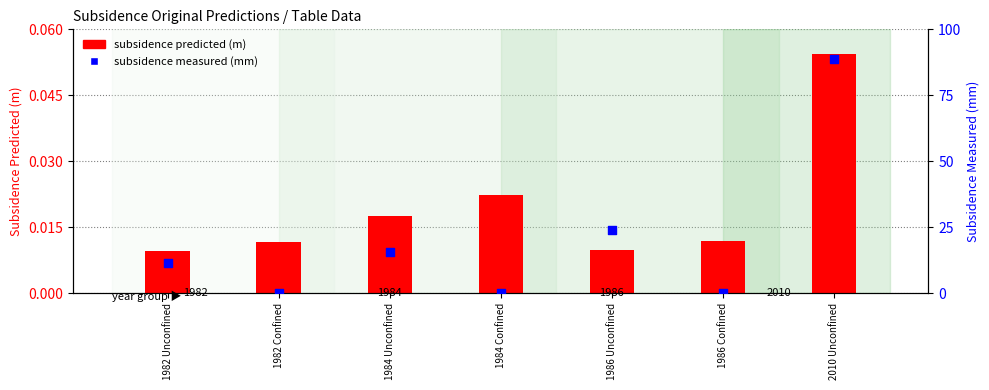

Which series has the largest Y range (max minus min)?

subsidence measured (mm)